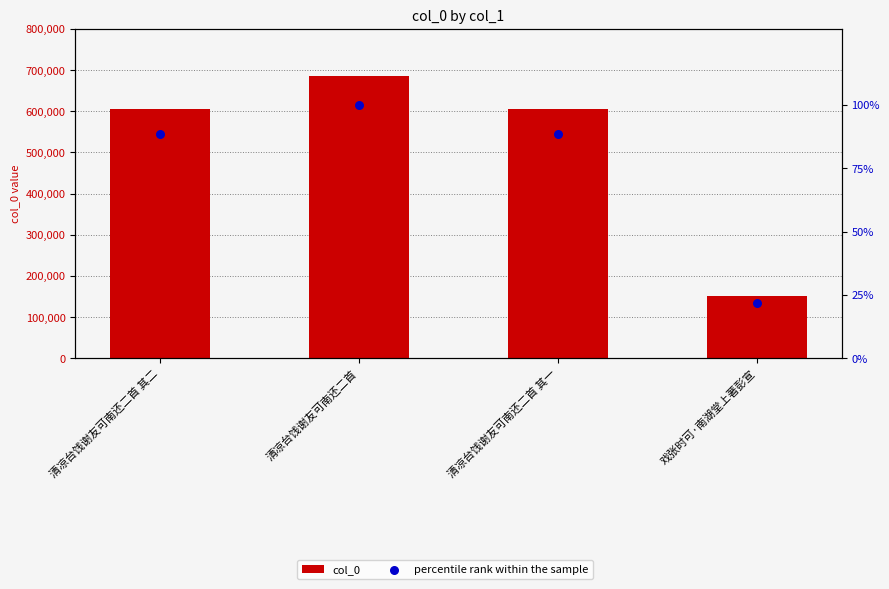

What is the total value across all series at 清凉台饯谢友可南还二首 其二?

606473.4